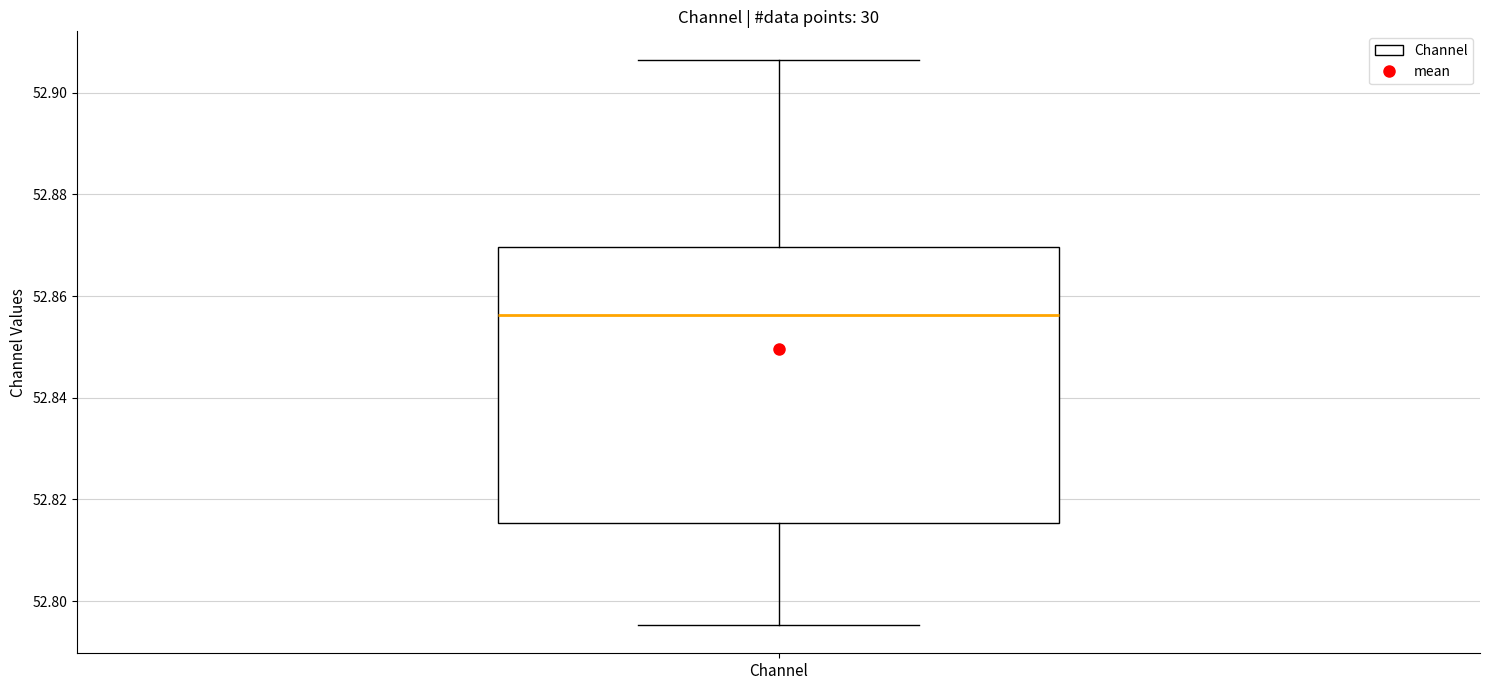

Transcribe this box plot: give where the median line is, the range the box spans, and where the two whiskers end, as read against the y-axis. The values are not printed on the chart, so give them approximately, as read against the axis.

median 52.856, box 52.816 to 52.870, whiskers 52.796 to 52.906